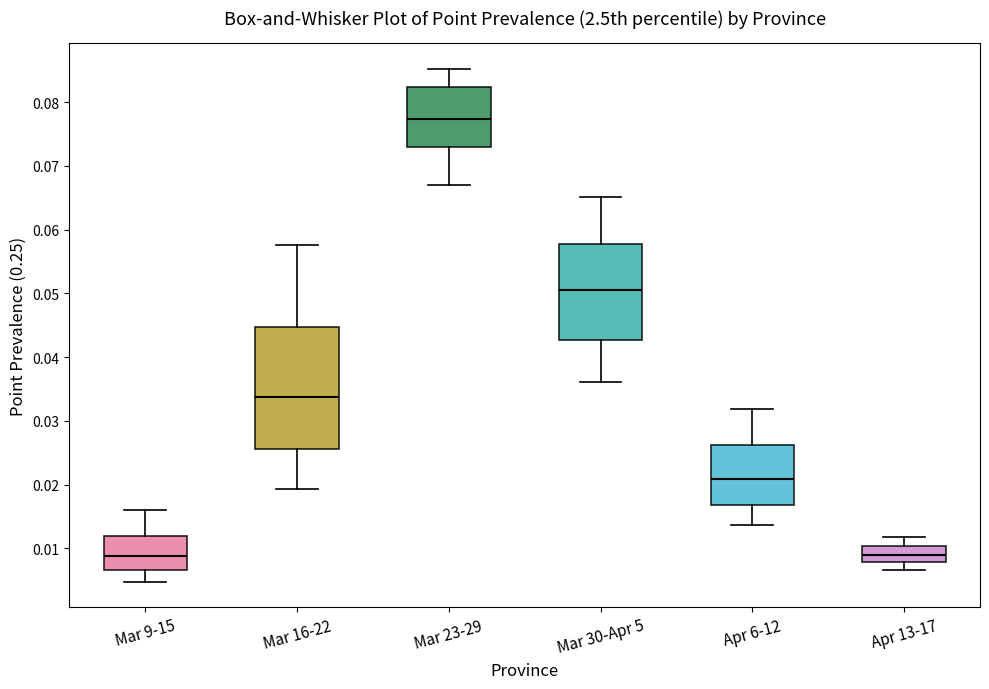

Which box is the tallest, from its lower edge to its upper edge?

Mar 16-22